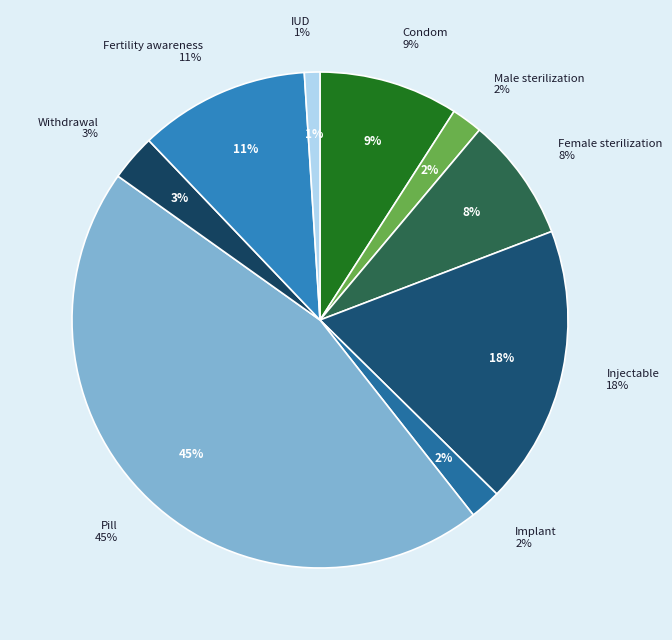

To the nearest percent, what percentage of the pie is Condom?

9%